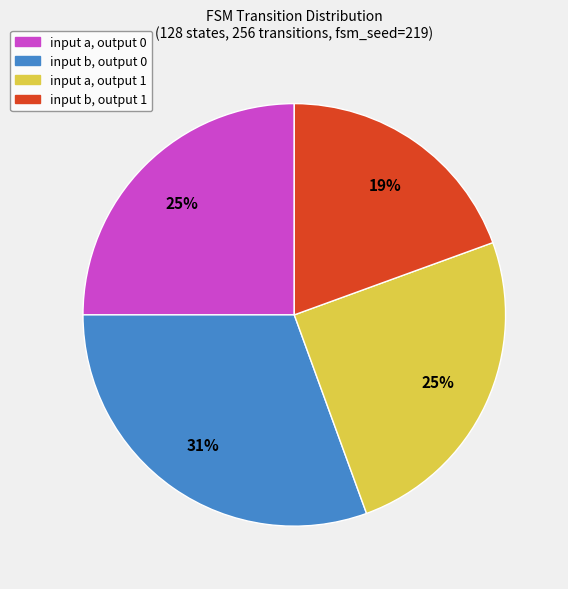

Is there a majority slice in this chart?

No